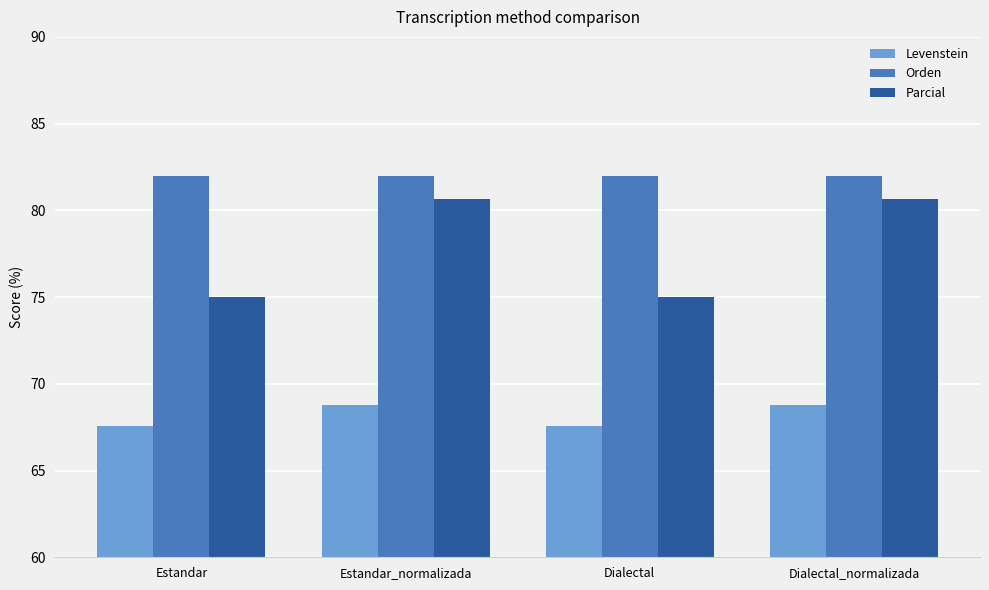

What is the total value across all series at Estandar?

224.5